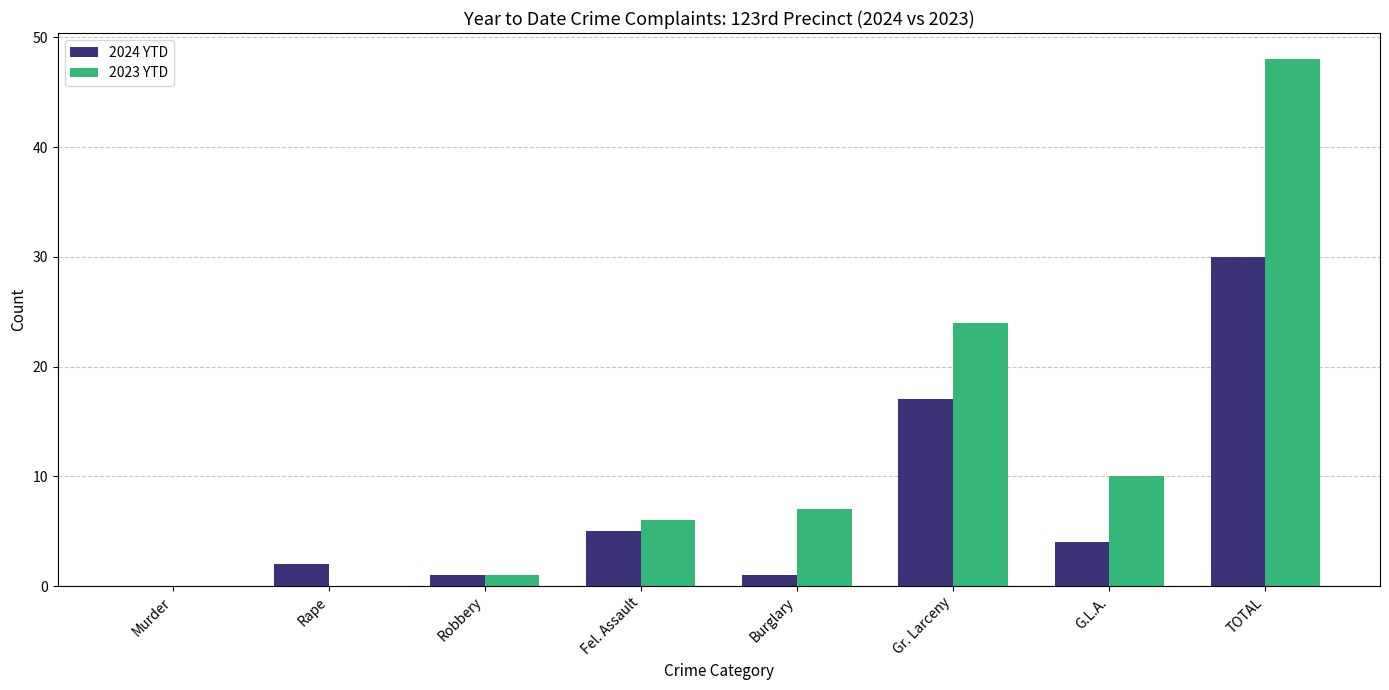

Reading left to right, what are all the values shown in this chart?

2024 YTD: 0	2	1	5	1	17	4	30
2023 YTD: 0	0	1	6	7	24	10	48